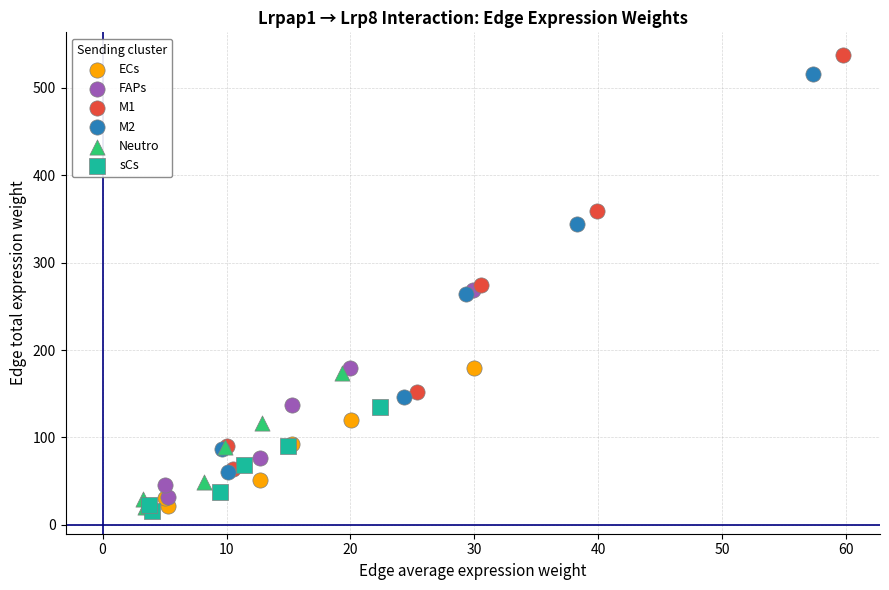

Which series has the largest Y range (max minus min)?

M1